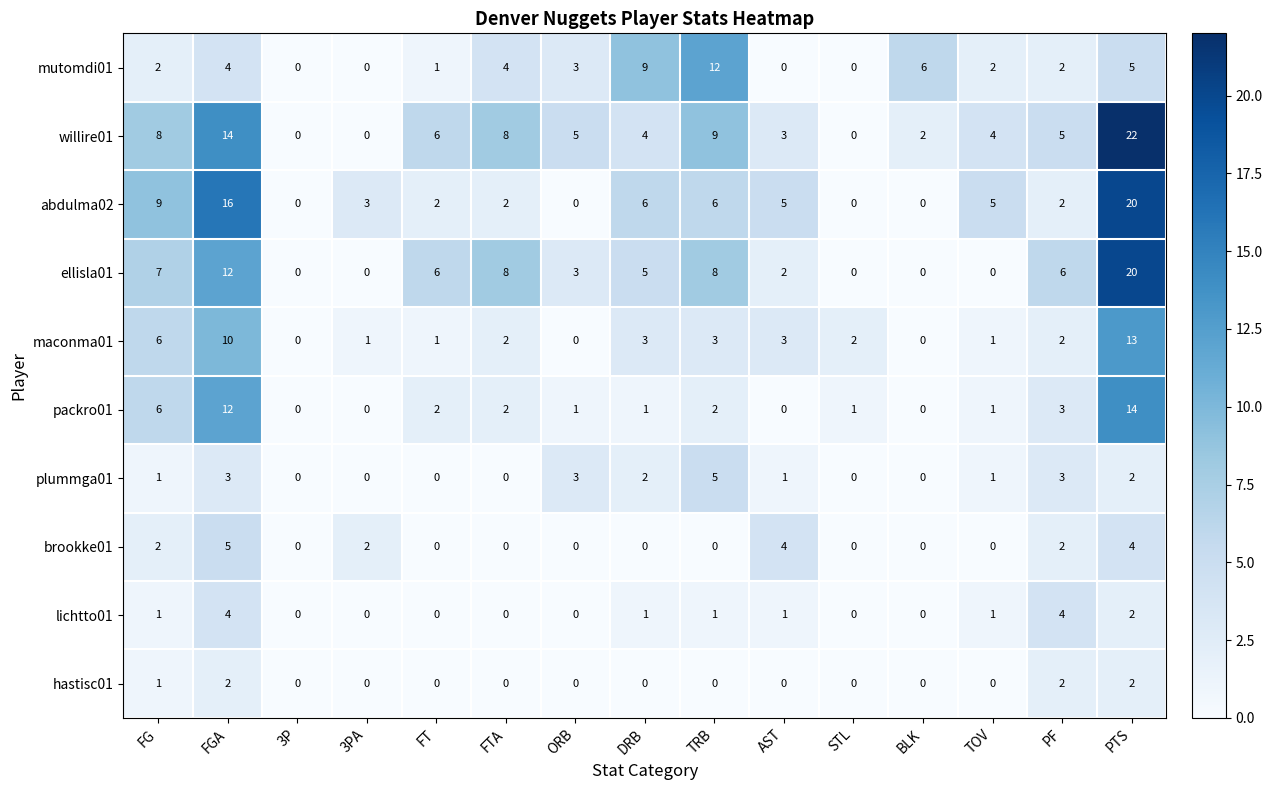

What is the difference between the maximum and second lowest values in the ellisla01 series?

20